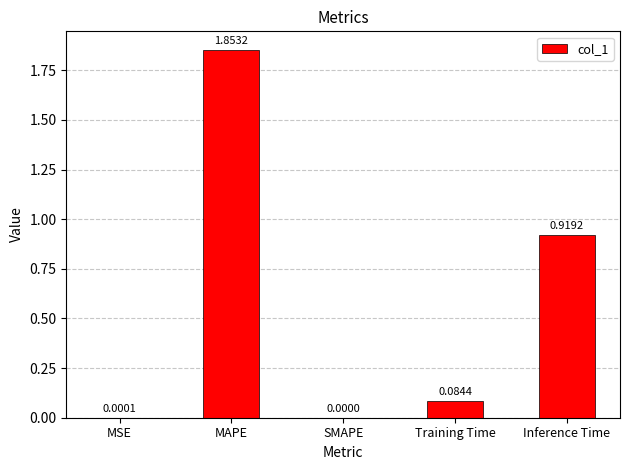

What is the average value?

0.6